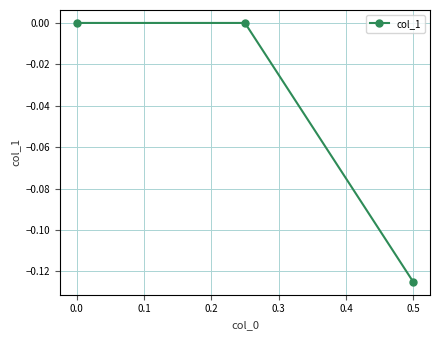

How many values are below zero?

1